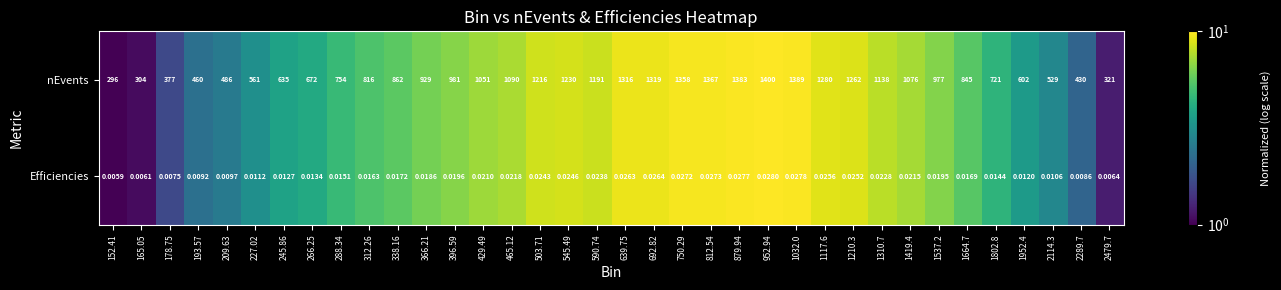

Is the value of nEvents at 1210.3 greater than the value of Efficiencies at 692.82?

Yes